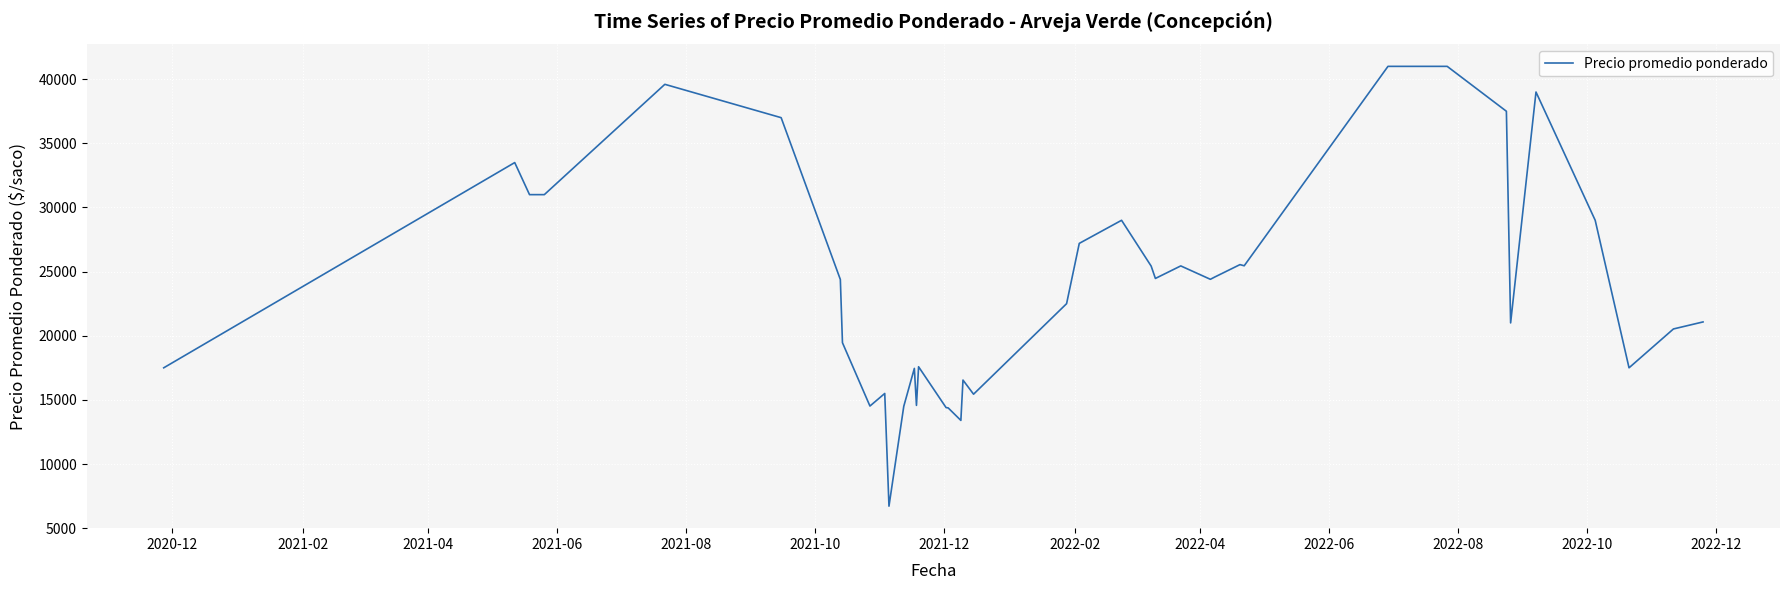

What is the maximum value shown in the chart?

41000